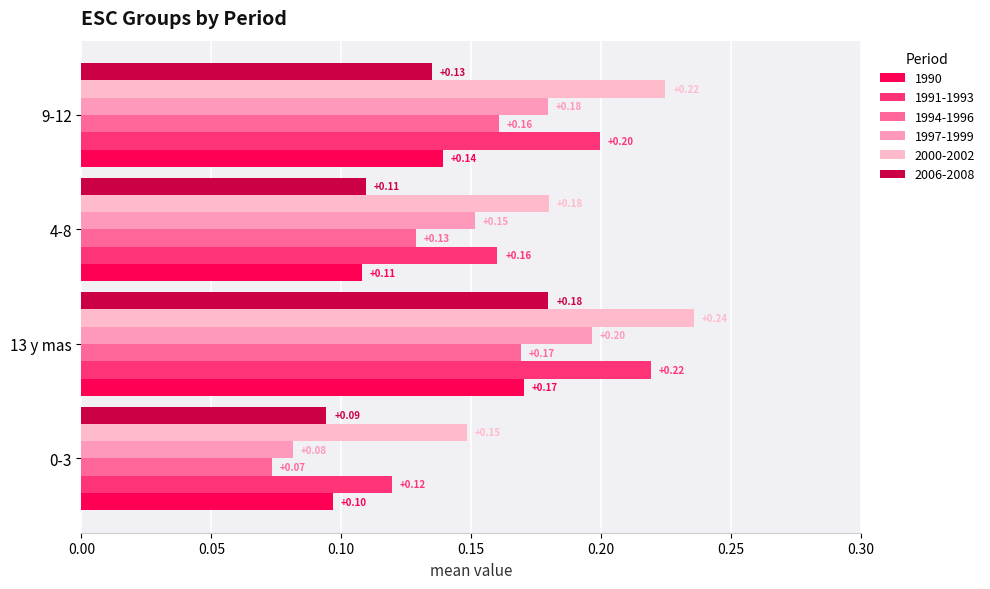

List the series in order of their peak value, highest first.

2000-2002, 1991-1993, 1997-1999, 2006-2008, 1990, 1994-1996